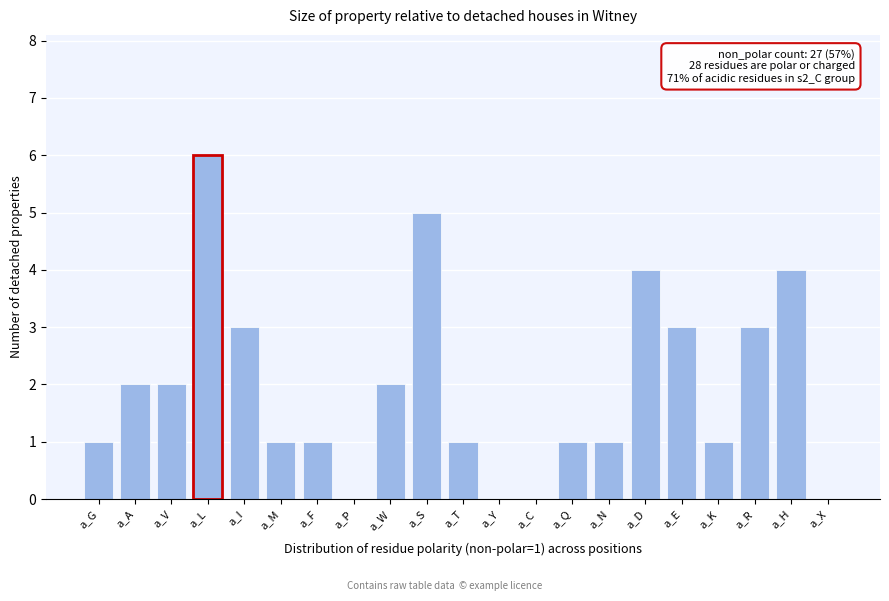

Reading left to right, extract all data points from this chart.

a_G=1	a_A=2	a_V=2	a_L=6	a_I=3	a_M=1	a_F=1	a_P=0	a_W=2	a_S=5	a_T=1	a_Y=0	a_C=0	a_Q=1	a_N=1	a_D=4	a_E=3	a_K=1	a_R=3	a_H=4	a_X=0